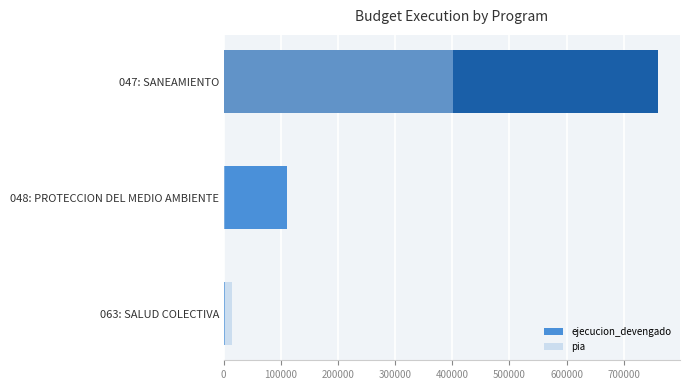

True or false: ejecucion_devengado has a value of 2097 at 063: SALUD COLECTIVA.

True